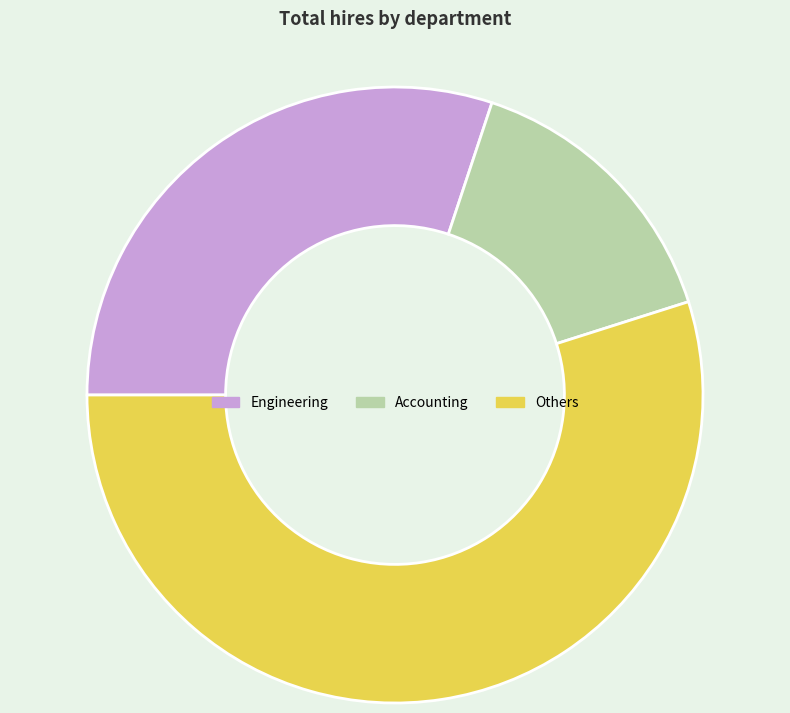

How many slices are in this pie chart?

3